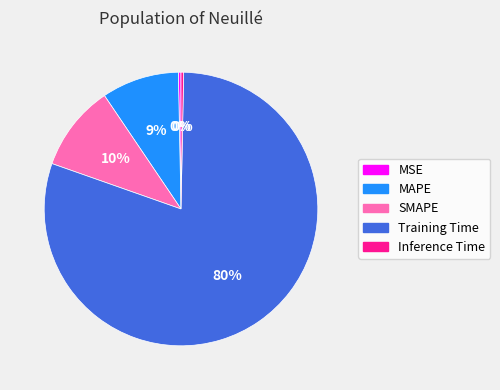

How many segments does this pie chart have?

5